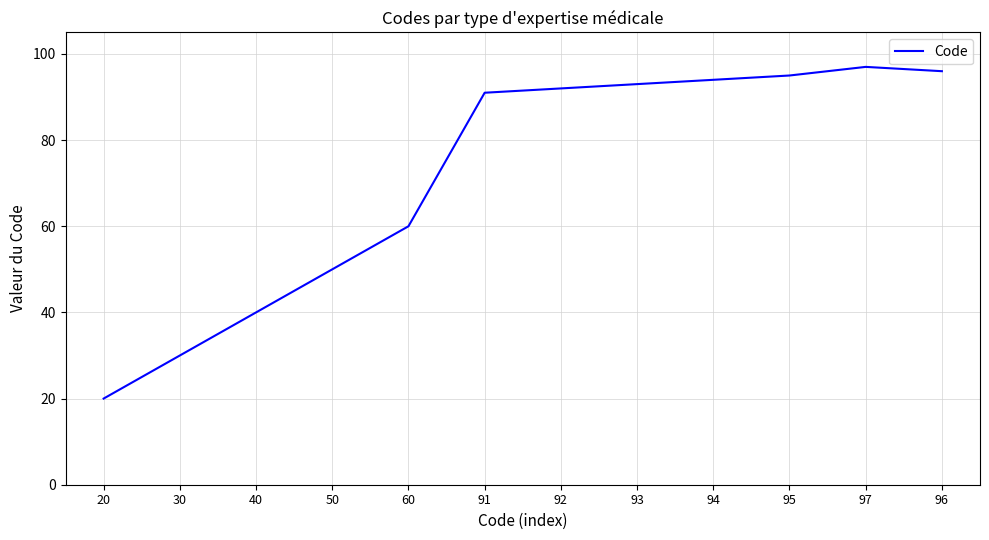

Reading left to right, transcribe all the data shown in this chart.

20=20	30=30	40=40	50=50	60=60	91=91	92=92	93=93	94=94	95=95	97=97	96=96